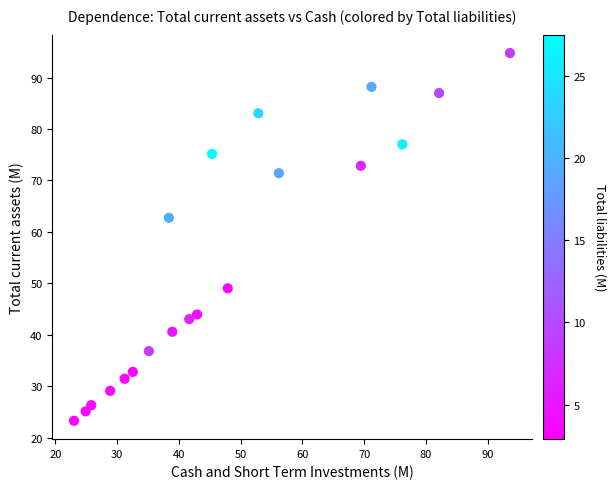

What Y value in the scatter plot is closest to 59?

62.8